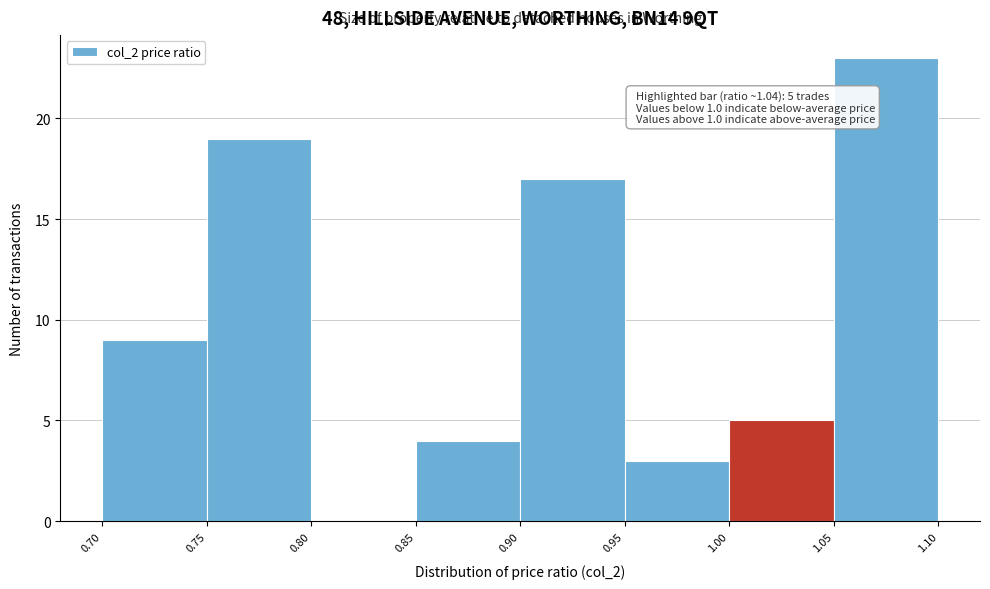

Which range on the x-axis has the tallest bar?

1.05 to 1.10